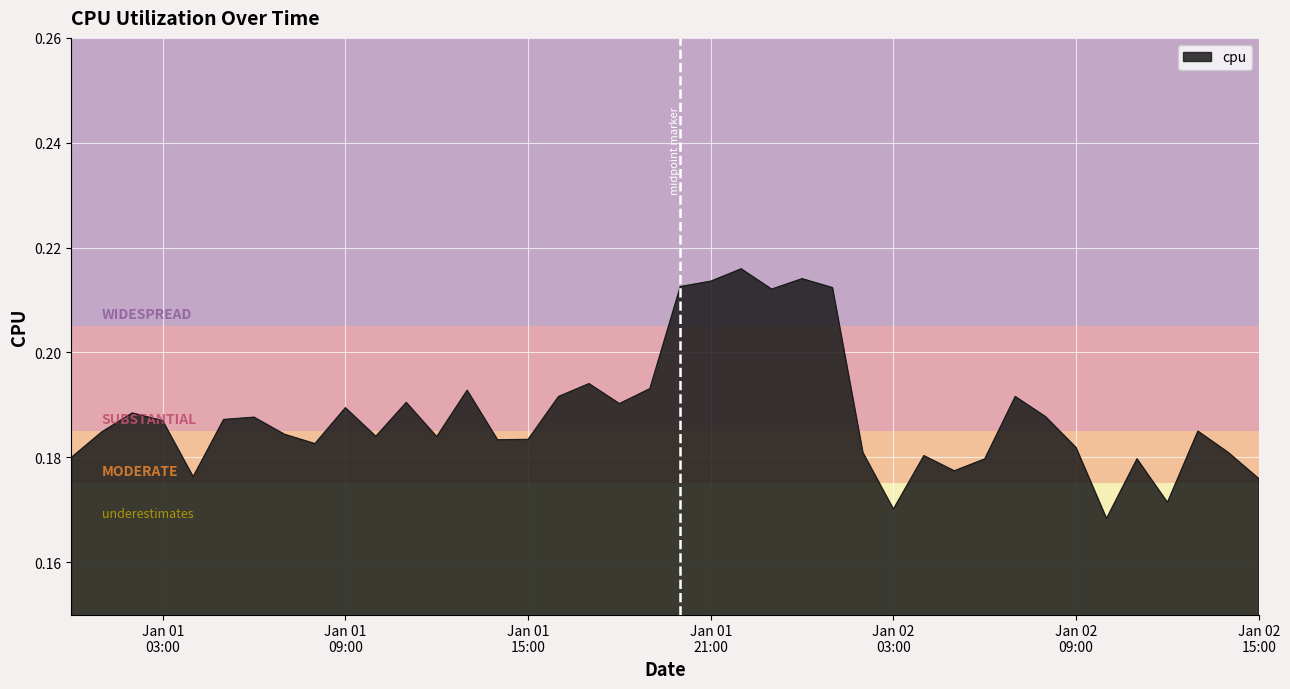

Does the chart have visible grid lines?

Yes